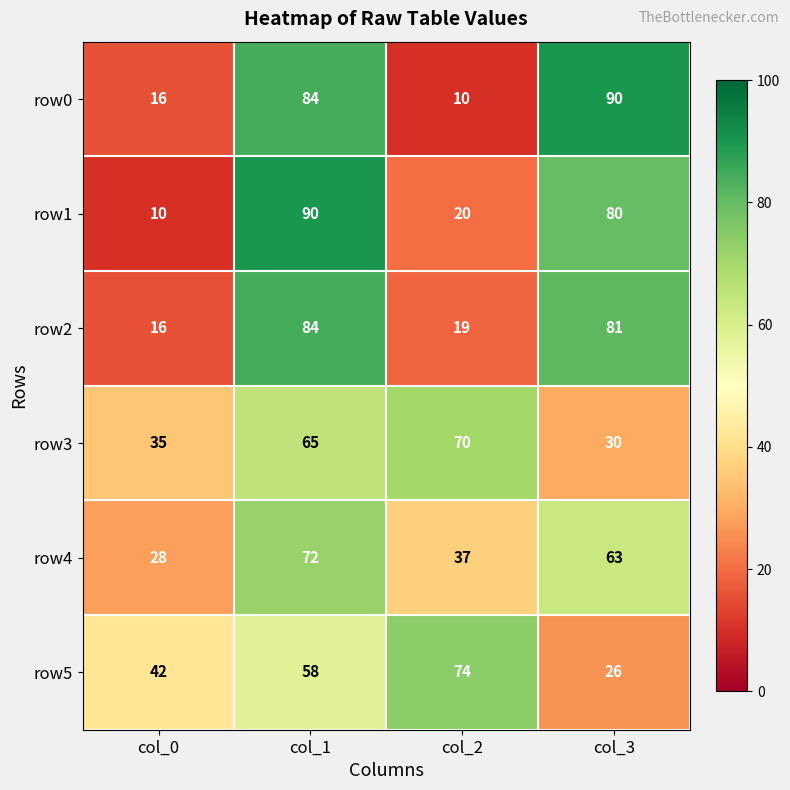

Which category has the highest value in the row1 series?

col_1